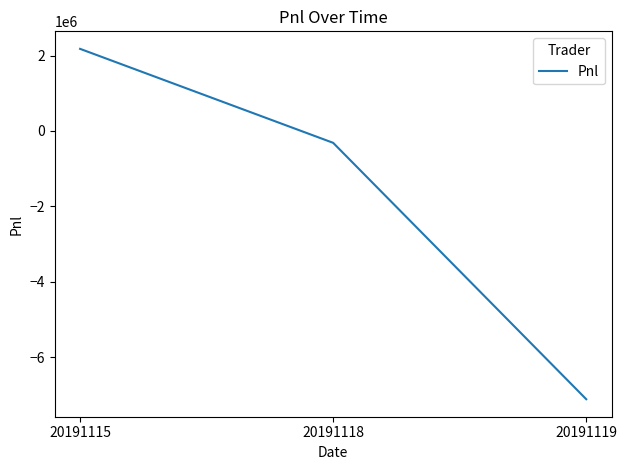

How many lines are shown in the chart?

1